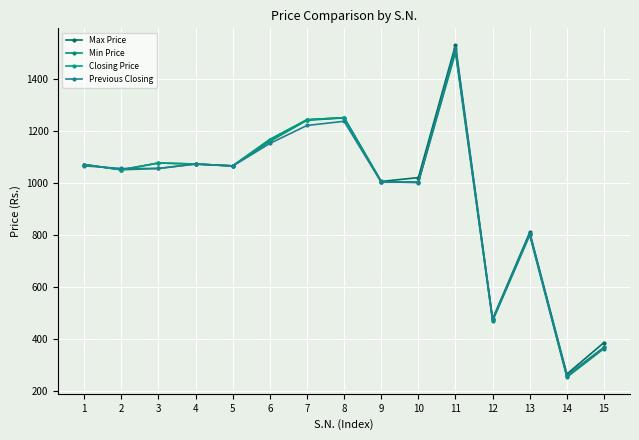

Where does the Closing Price series first go above 1065?

1